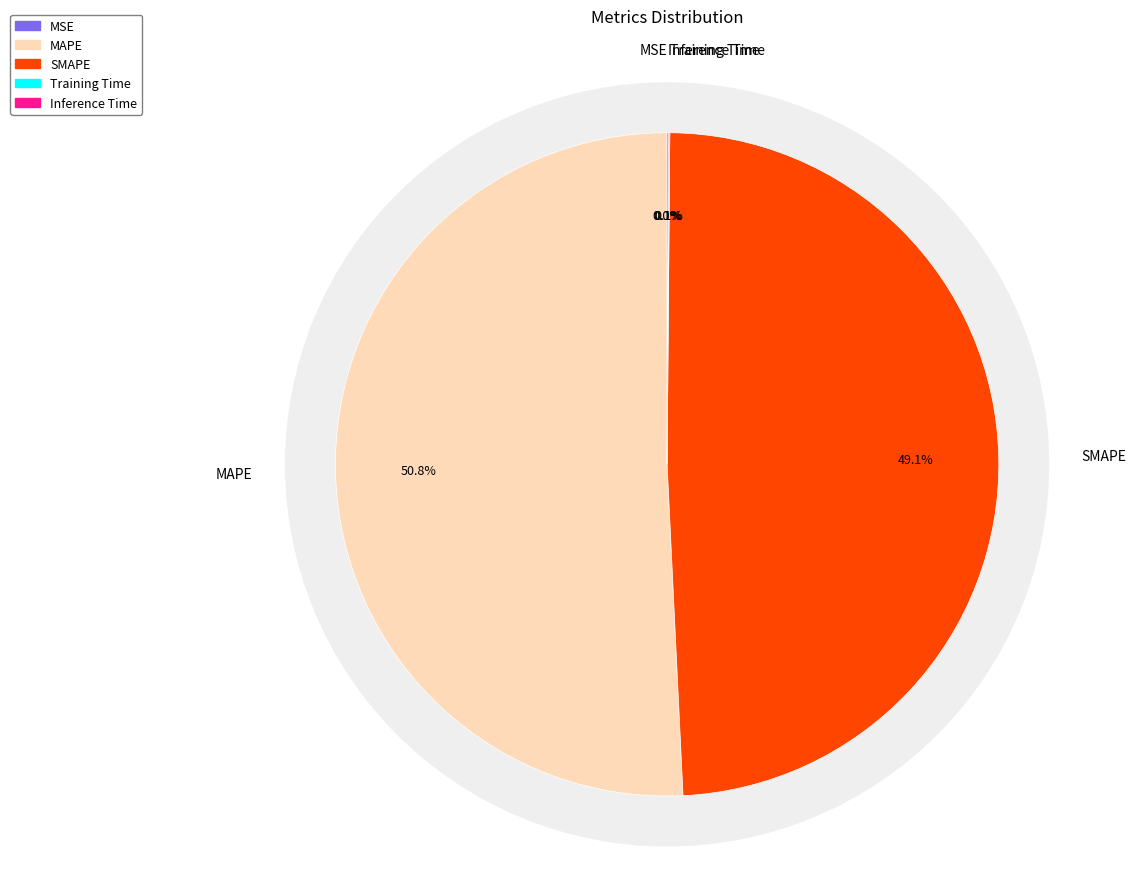

What is the majority slice?

MAPE